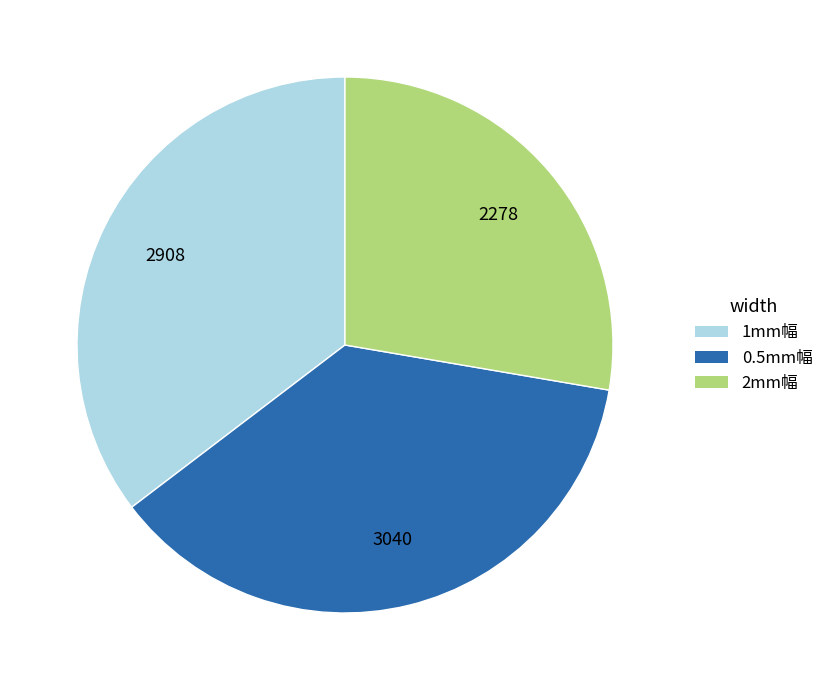

Is there any slice that represents more than half of the pie?

No